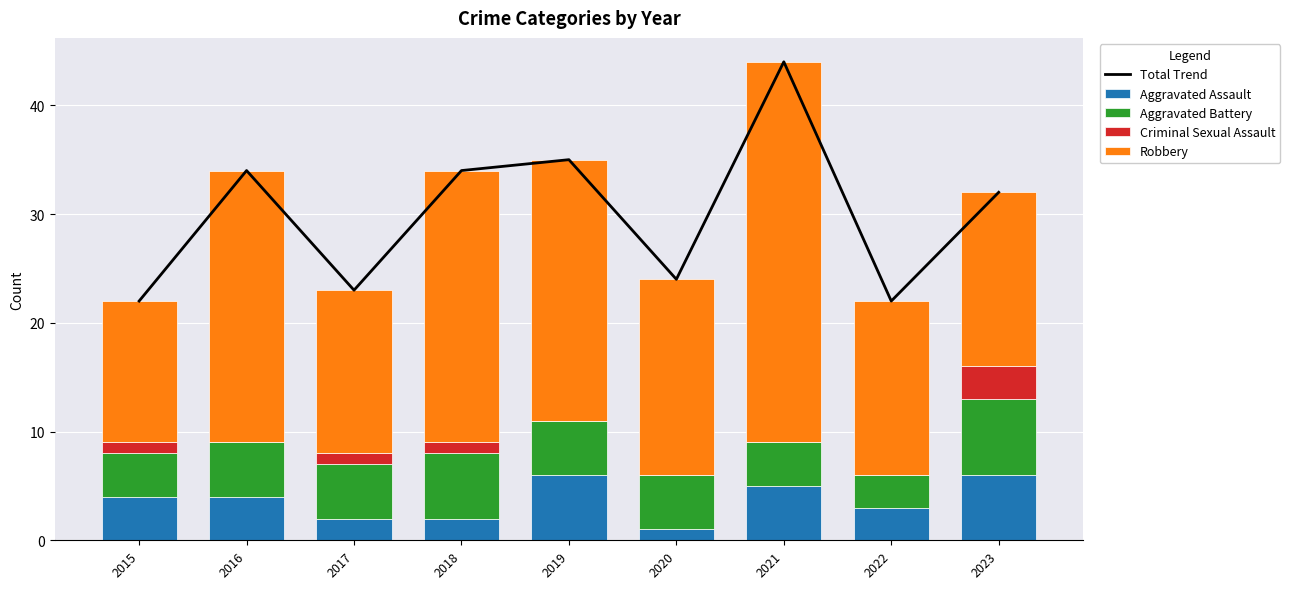

What is the difference between the second highest and second lowest values in the Total Trend series?

13